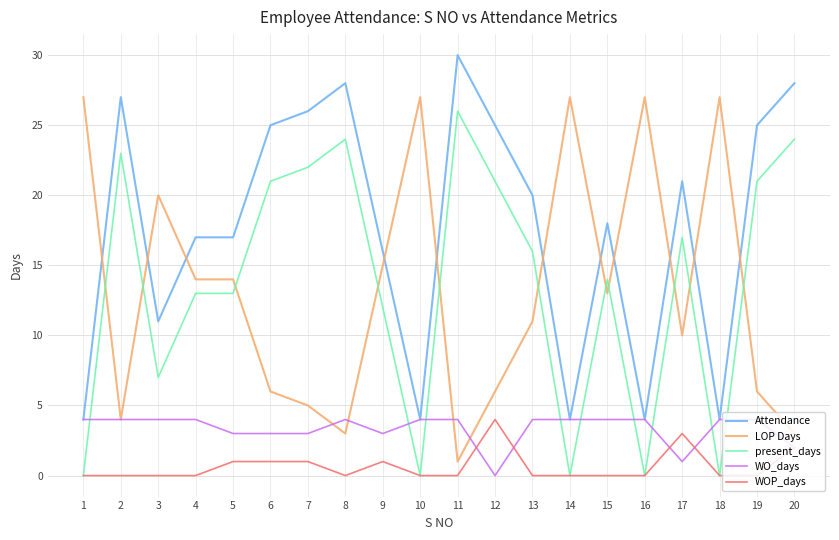

Read the LOP Days value at 12.

6